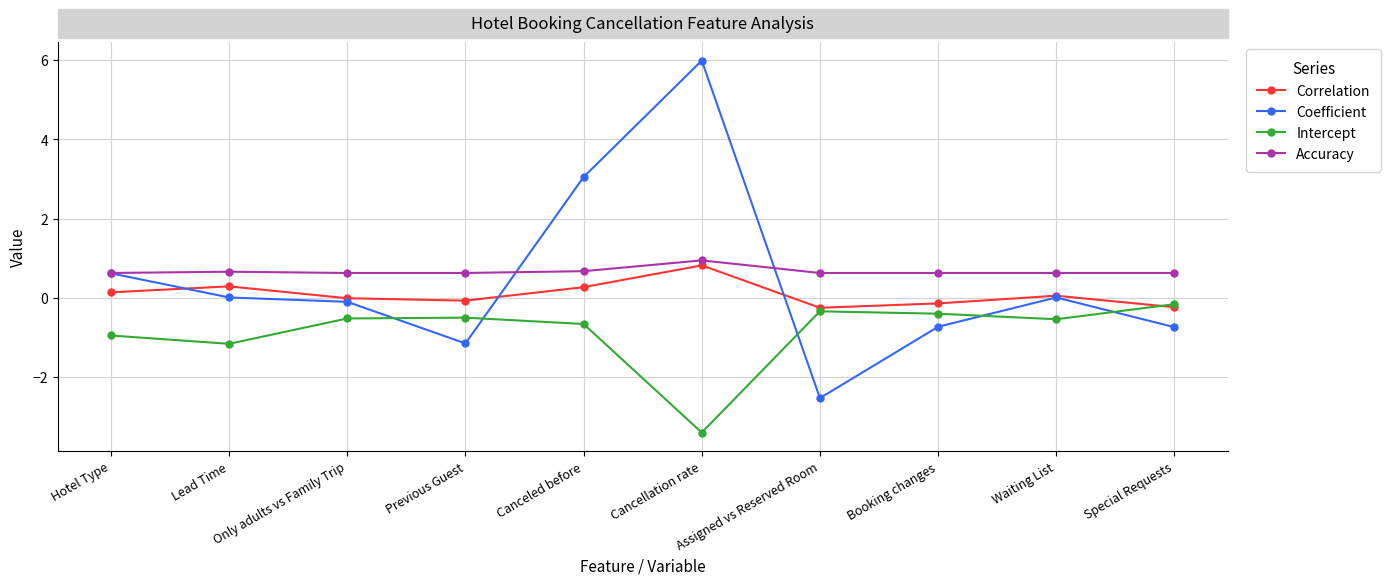

In Intercept, how many points are higher than both neighbors (excluding endpoints)?

2